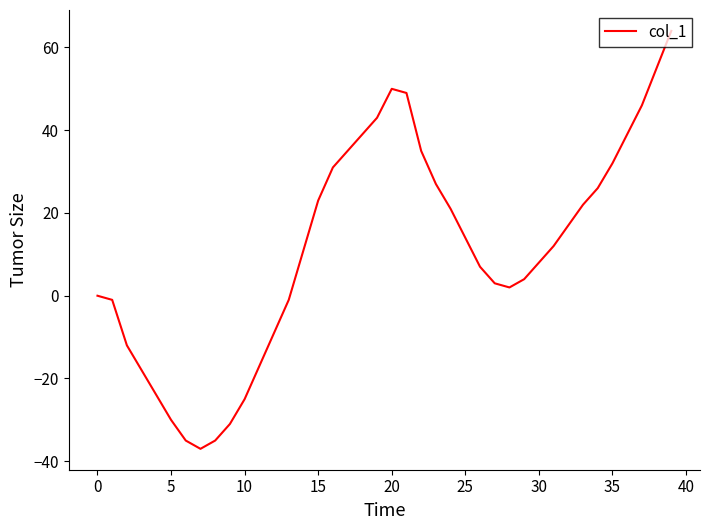

True or false: there are more than 1 points higher than both neighbors.

False